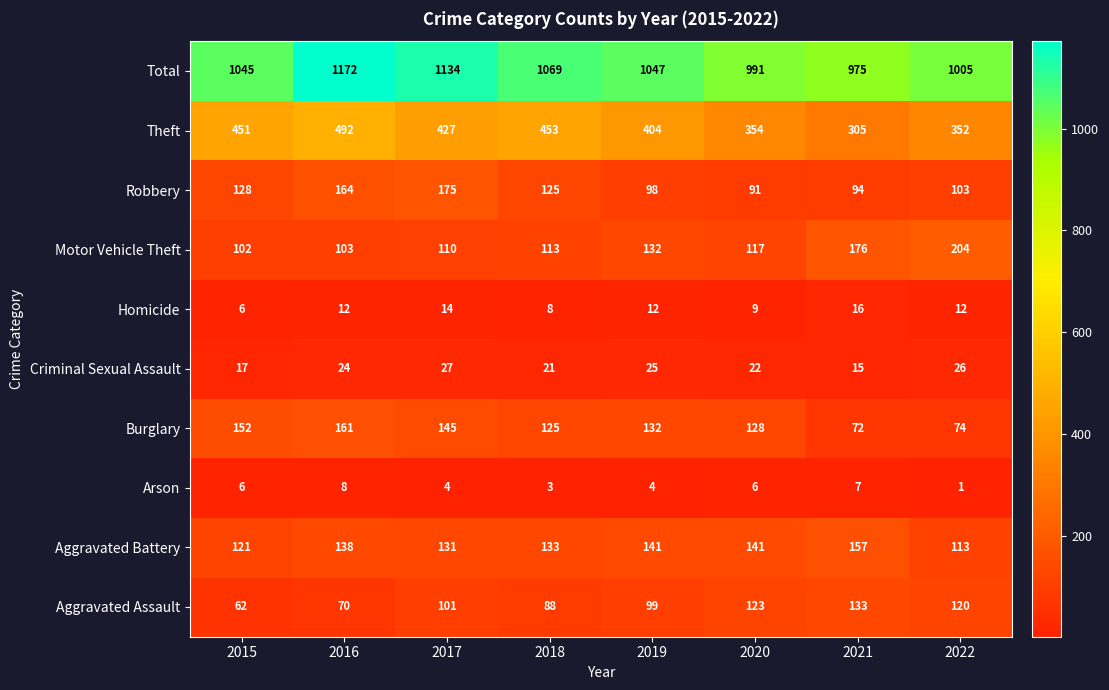

What is the sum of the Robbery values at 2022 and 2018?

228